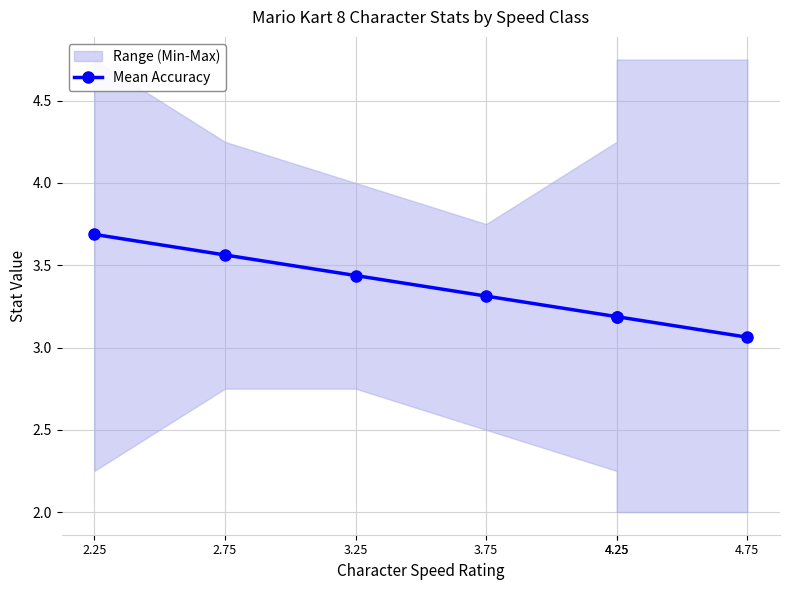

Is it true that the value at 4.25 is 3.2?

True